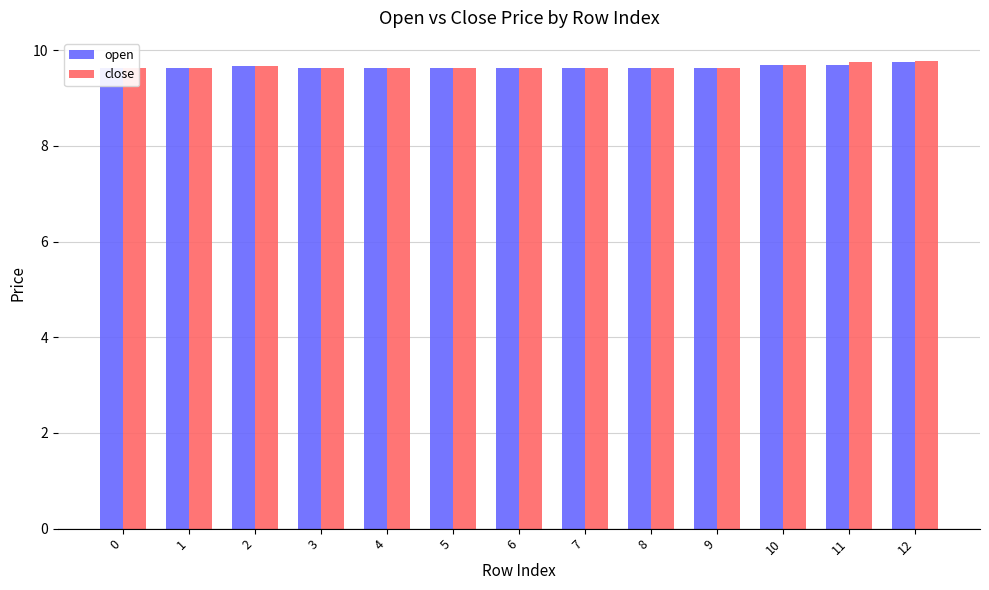

What is the maximum value for open?

9.8